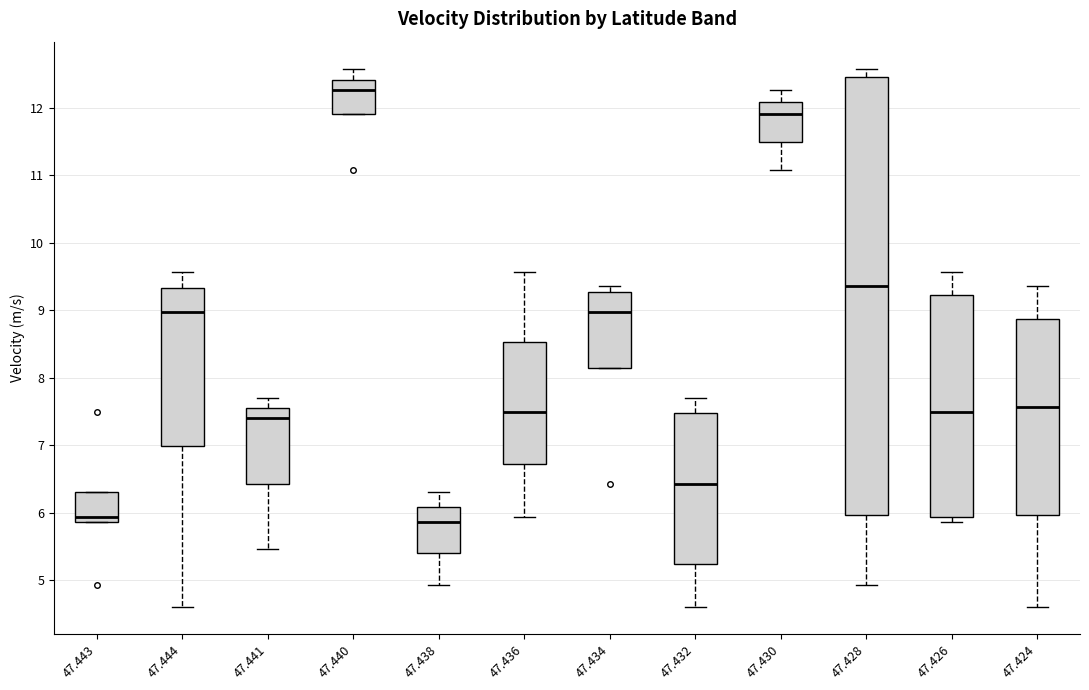

Reading left to right, transcribe this box plot: for each box, give where its median line is, the range the box spans, and where its two whiskers end, as read against the y-axis. The values are not printed on the chart, so give them approximately, as read against the axis.

47.443: median 5.9 (just above the box's lower edge), box 5.9 to 6.3, whiskers 5.9 to 6.3
47.444: median 9.0, box 7.0 to 9.3, whiskers 4.6 to 9.6
47.441: median 7.4, box 6.4 to 7.6, whiskers 5.5 to 7.7
47.440: median 12.3, box 11.9 to 12.4, whiskers 11.9 to 12.6
47.438: median 5.9, box 5.4 to 6.1, whiskers 4.9 to 6.3
47.436: median 7.5, box 6.7 to 8.5, whiskers 5.9 to 9.6
47.434: median 9.0, box 8.1 to 9.3, whiskers 8.1 to 9.4
47.432: median 6.4, box 5.2 to 7.5, whiskers 4.6 to 7.7
47.430: median 11.9, box 11.5 to 12.1, whiskers 11.1 to 12.3
47.428: median 9.4, box 6.0 to 12.5, whiskers 4.9 to 12.6
47.426: median 7.5, box 5.9 to 9.2, whiskers 5.9 (just below the box's lower edge) to 9.6
47.424: median 7.6, box 6.0 to 8.9, whiskers 4.6 to 9.4